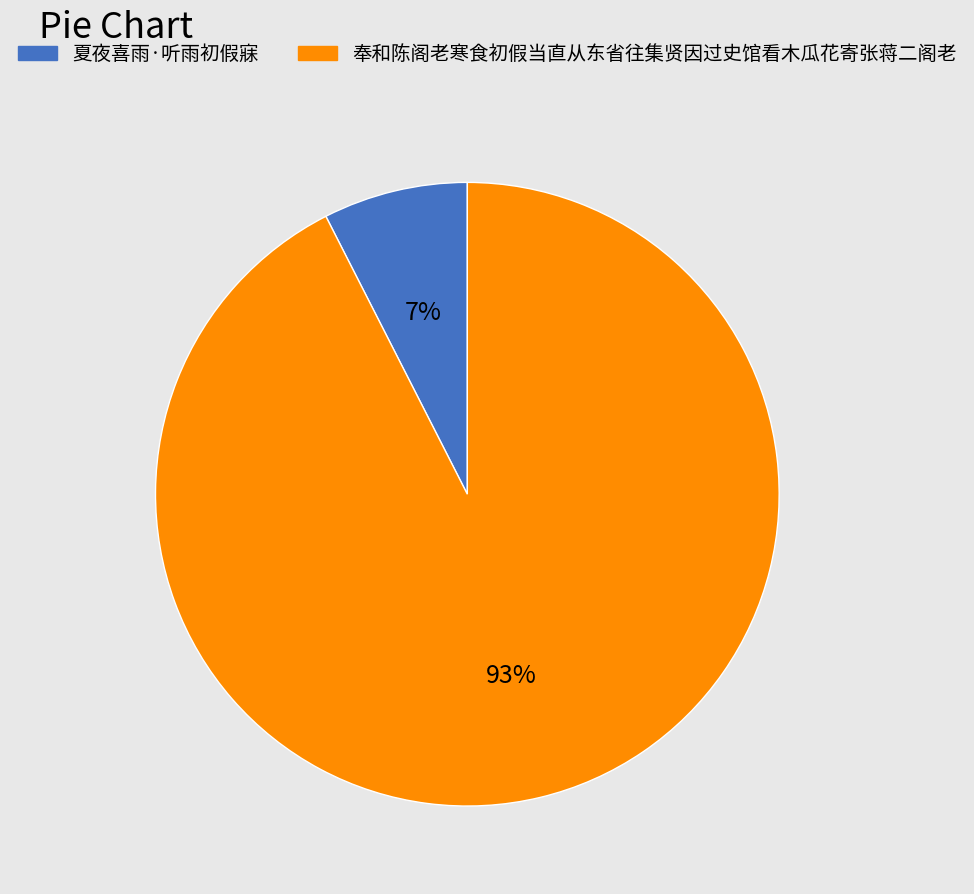

Is it true that 奉和陈阁老寒食初假当直从东省往集贤因过史馆看木瓜花寄张蒋二阁老 is 99% of the pie?

False